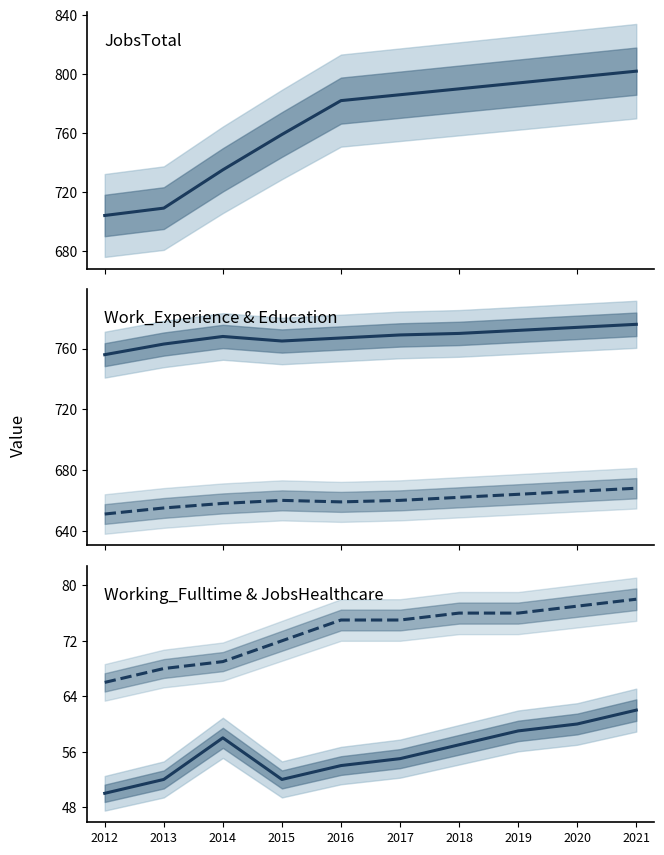

Rank the series at 2016 from highest to lowest value.

JobsTotal, Work_Experience, Education, JobsHealthcare, Working_Fulltime